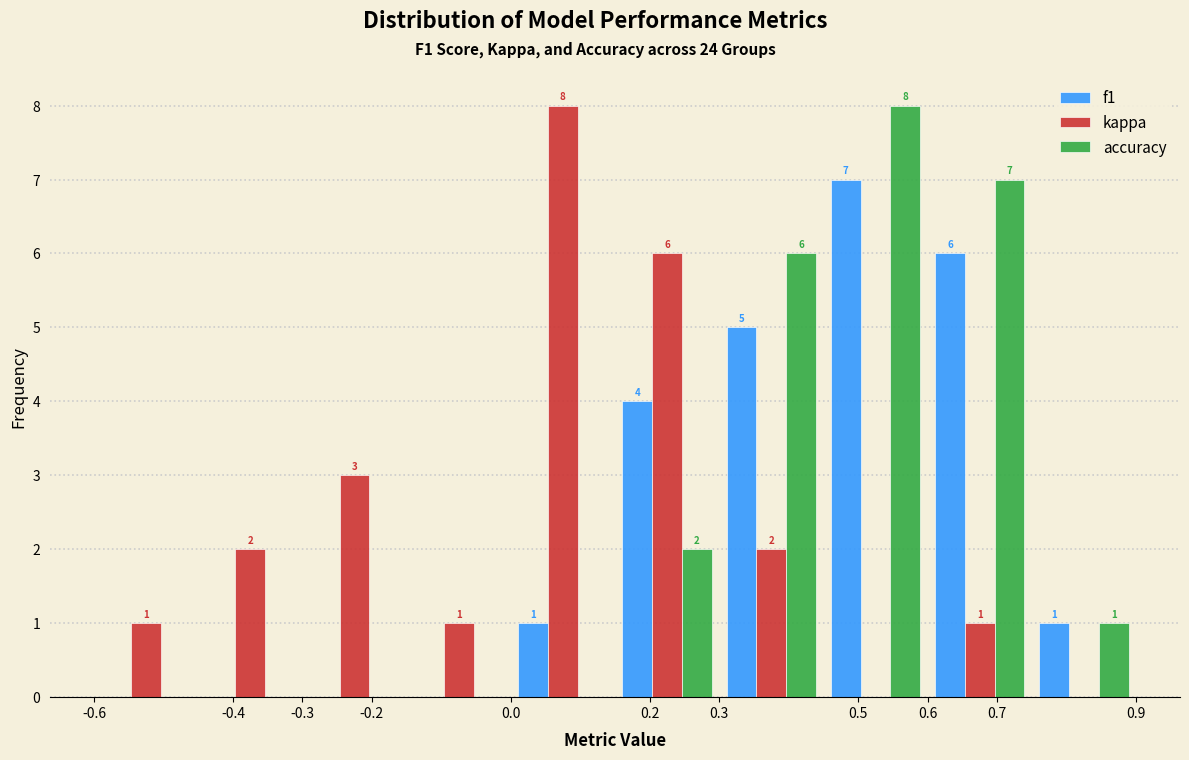

In the f1 series, which range on the x-axis has the tallest bar?

0.45 to 0.60